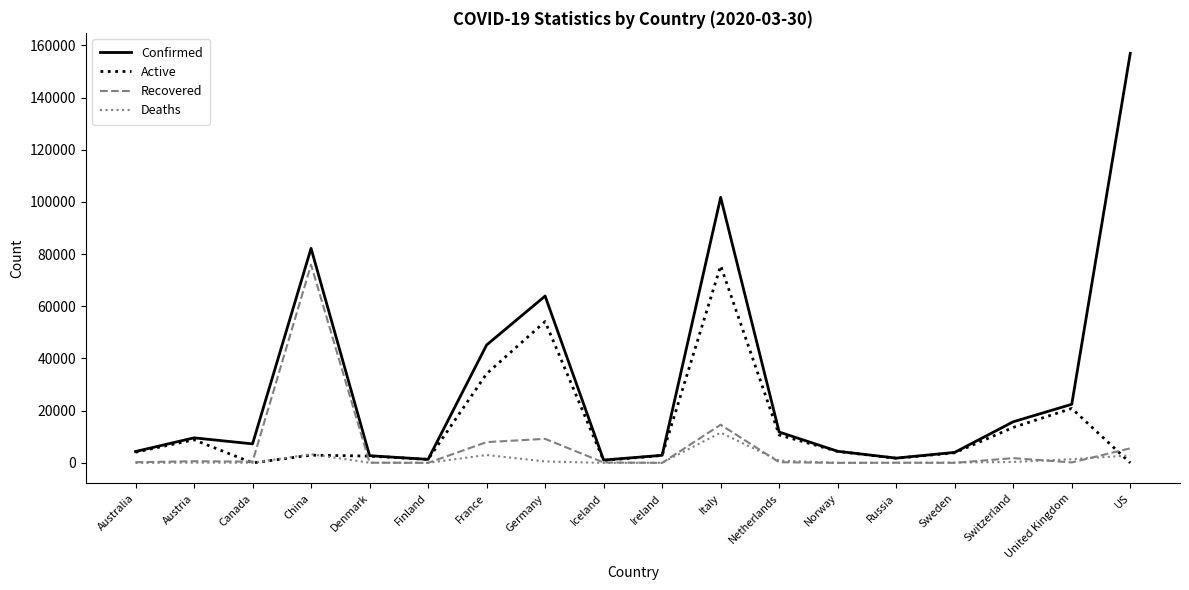

List the series in order of their overall mean, highest first.

Confirmed, Active, Recovered, Deaths